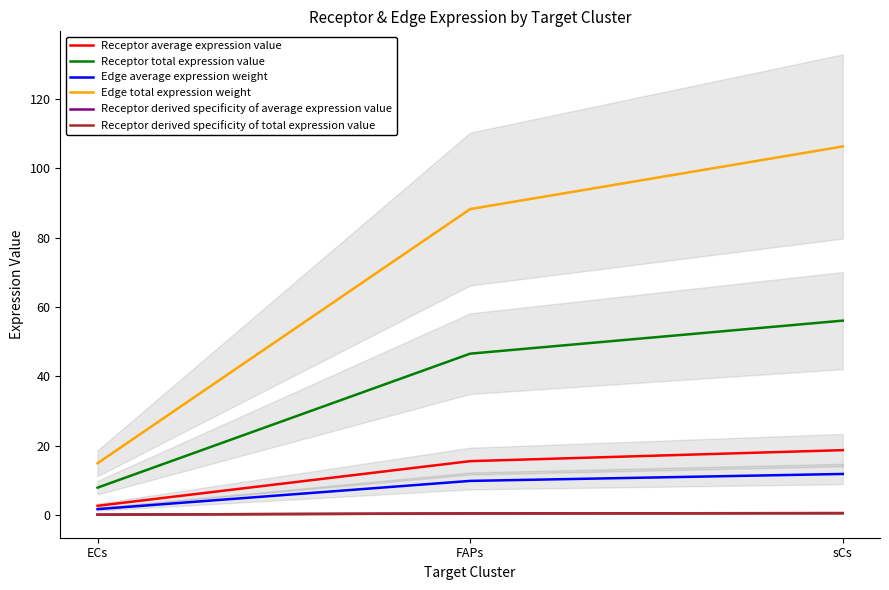

Reading right to left, list all the values displayed in this chart.

Receptor average expression value: sCs=18.7	FAPs=15.5	ECs=2.6
Receptor total expression value: sCs=56.0	FAPs=46.5	ECs=7.9
Edge average expression weight: sCs=11.8	FAPs=9.8	ECs=1.7
Edge total expression weight: sCs=106.3	FAPs=88.2	ECs=14.9
Receptor derived specificity of average expression value: sCs=0.5	FAPs=0.4	ECs=0.1
Receptor derived specificity of total expression value: sCs=0.5	FAPs=0.4	ECs=0.1